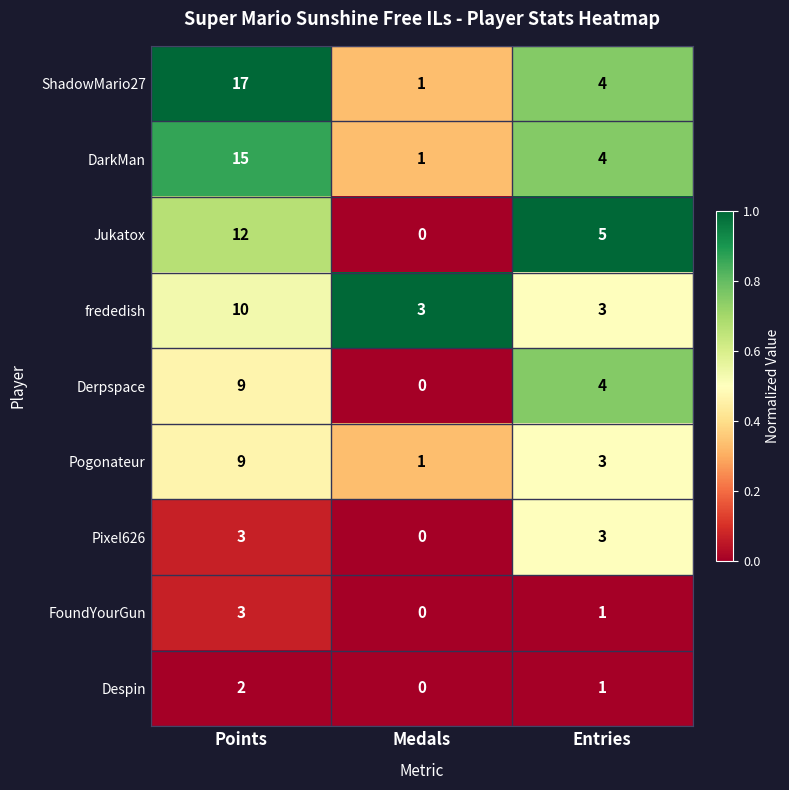

What is the approximate value of Jukatox at Entries?

5